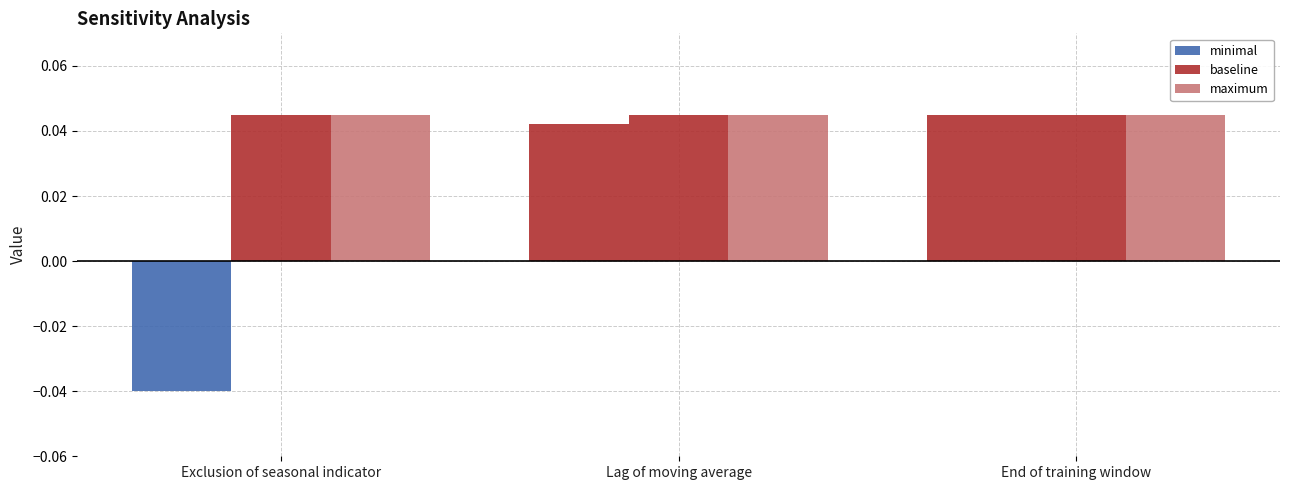

What is the label of the 2nd bar from the right?

Lag of moving average